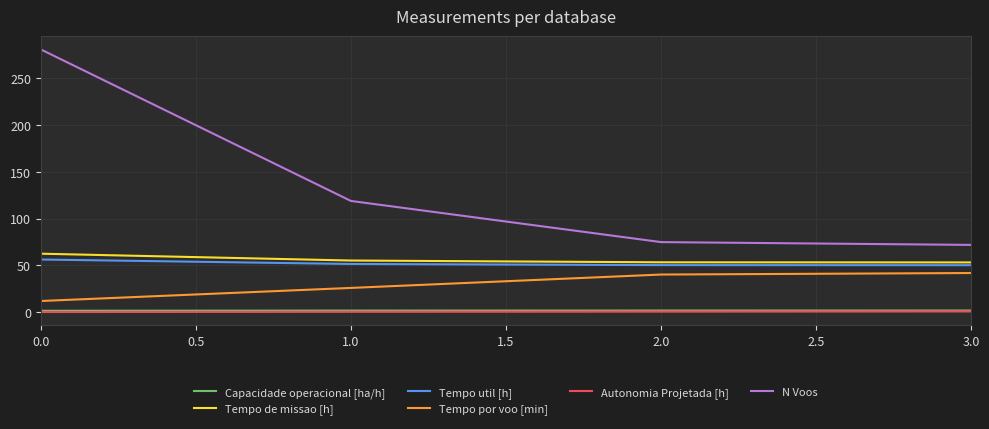

True or false: Autonomia Projetada [h] has more than 1 points higher than both neighbors.

False